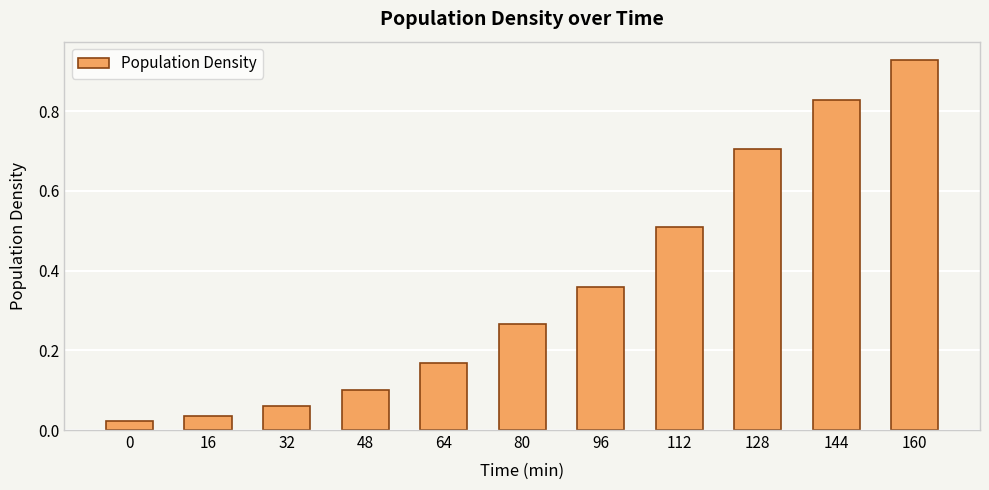

What is the value of the 9th bar from the left?

0.7